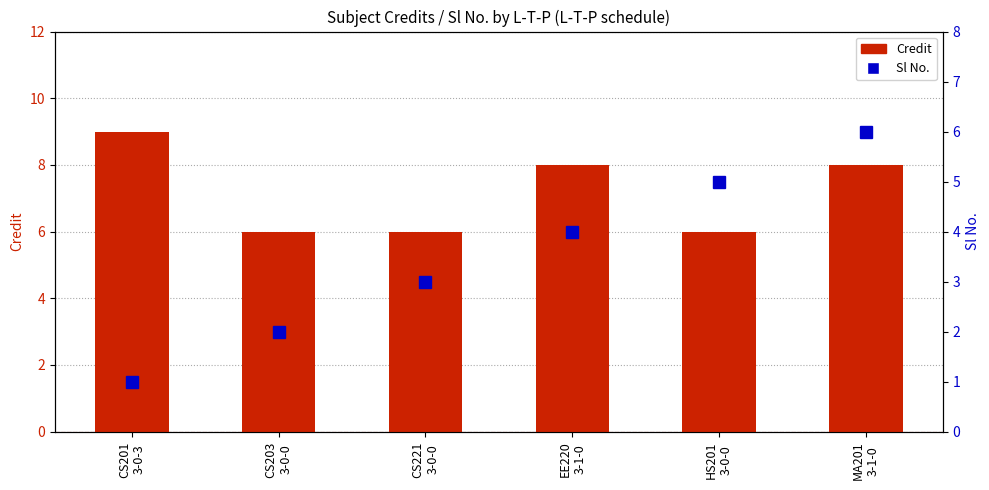

Rank the categories by Credit value from highest to lowest.

CS201
3-0-3, EE220
3-1-0, MA201
3-1-0, CS203
3-0-0, CS221
3-0-0, HS201
3-0-0